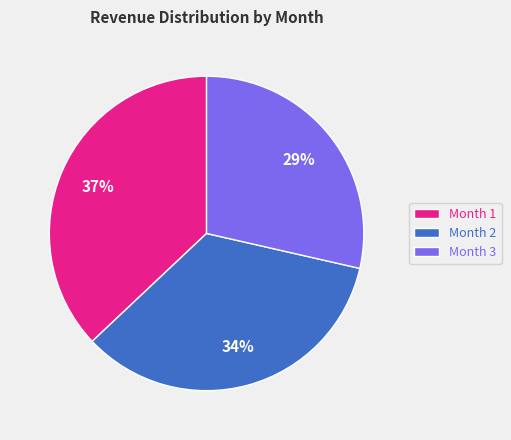

Approximately how many times larger is the value at Month 2 compared to Month 1?

0.9